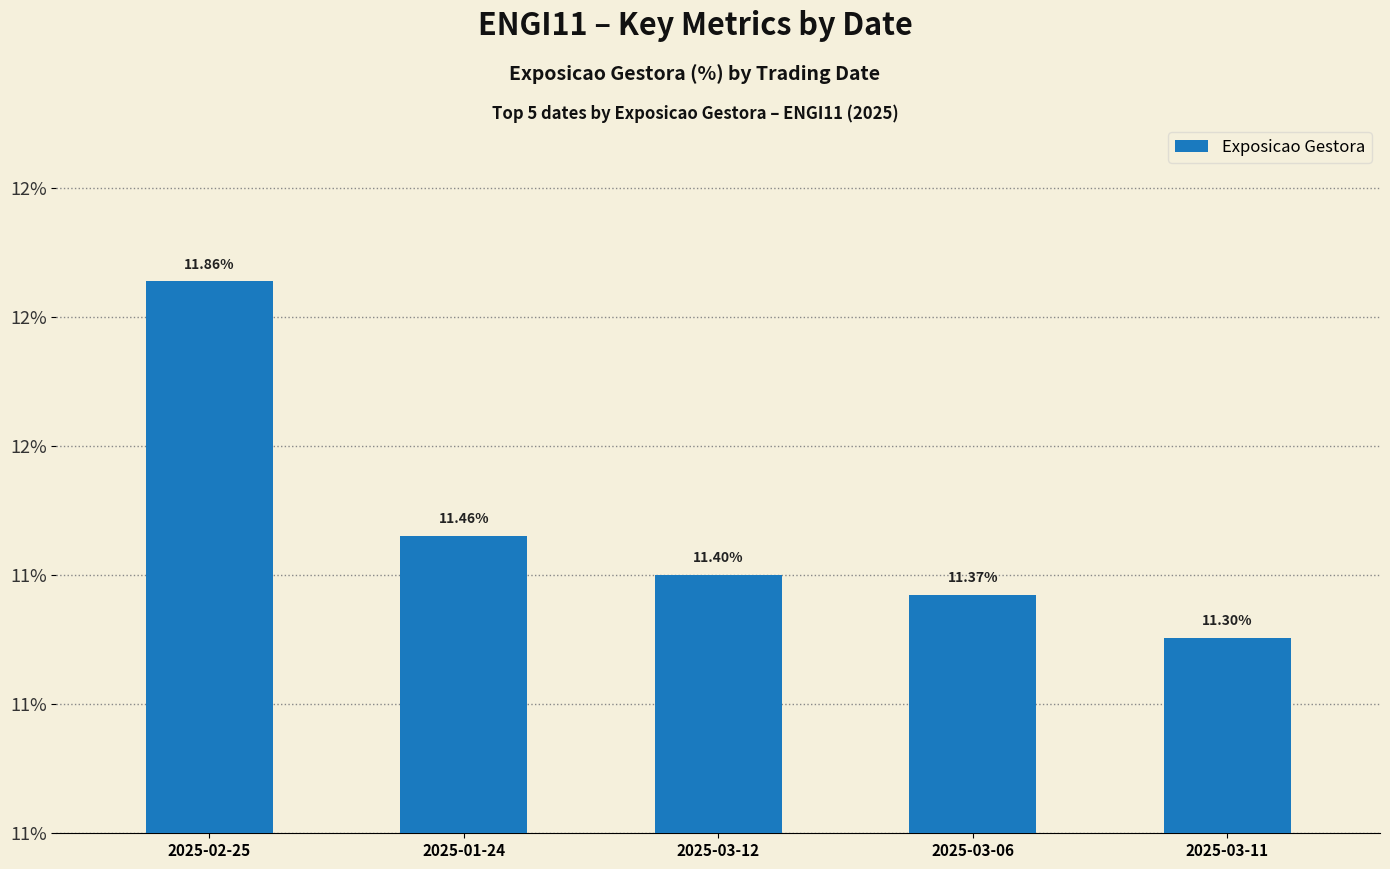

Rank the categories by value from highest to lowest.

2025-02-25, 2025-01-24, 2025-03-12, 2025-03-06, 2025-03-11